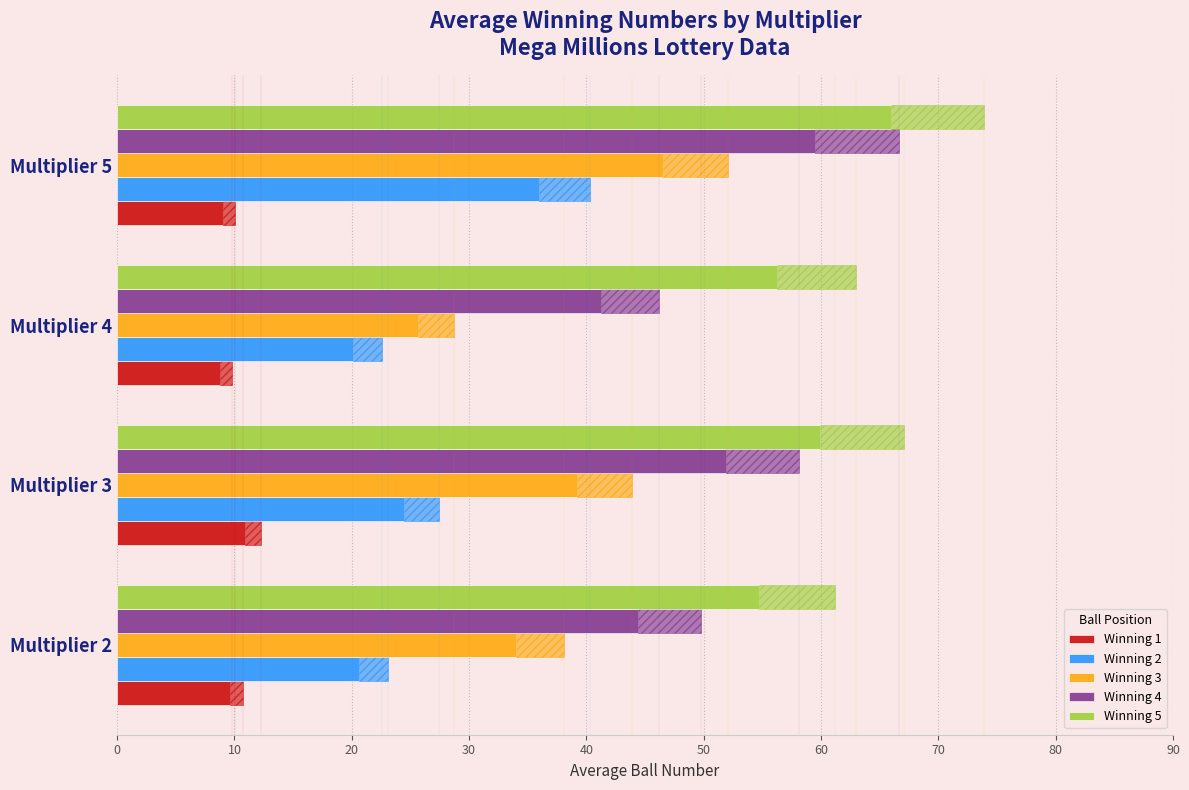

What is the maximum value shown in the chart?

66.0